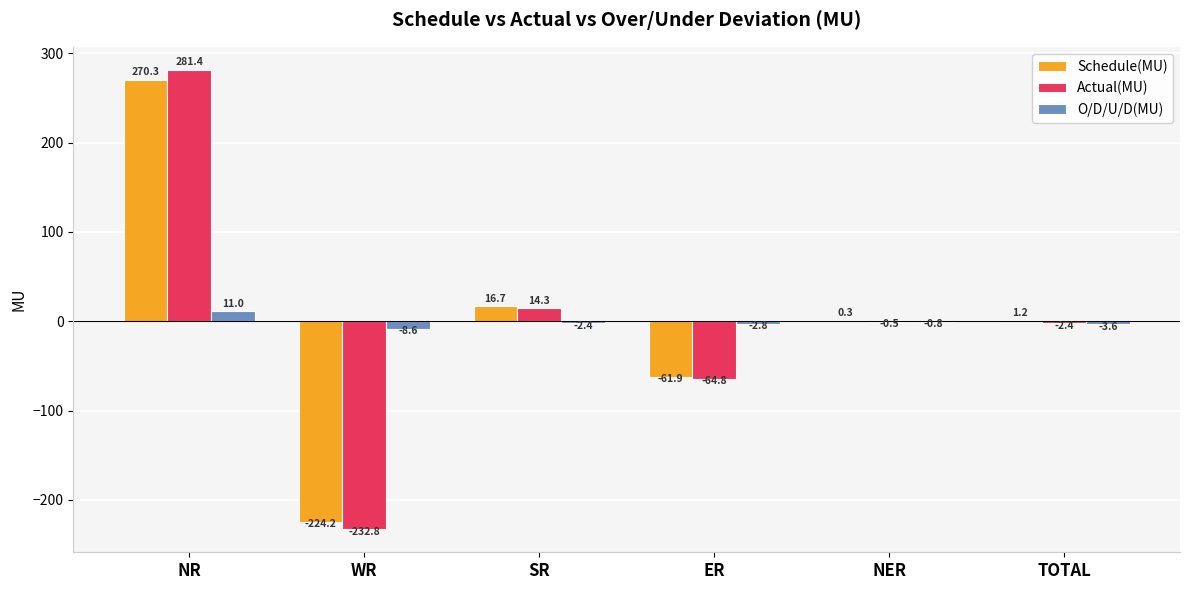

True or false: Actual(MU) has a value of -0.5 at NER.

True